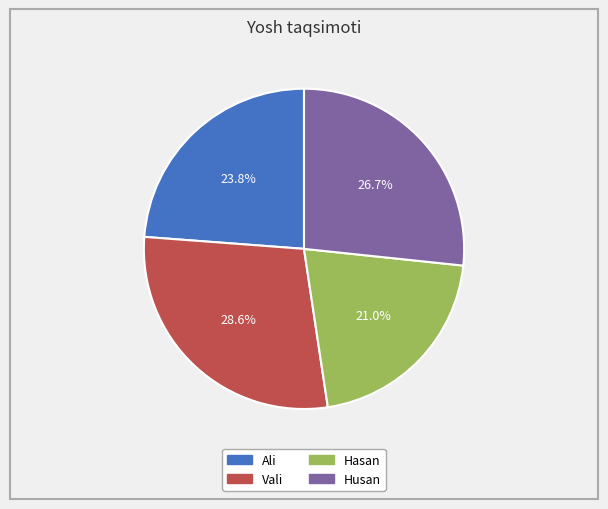

Is it true that Hasan is 15% of the pie?

False